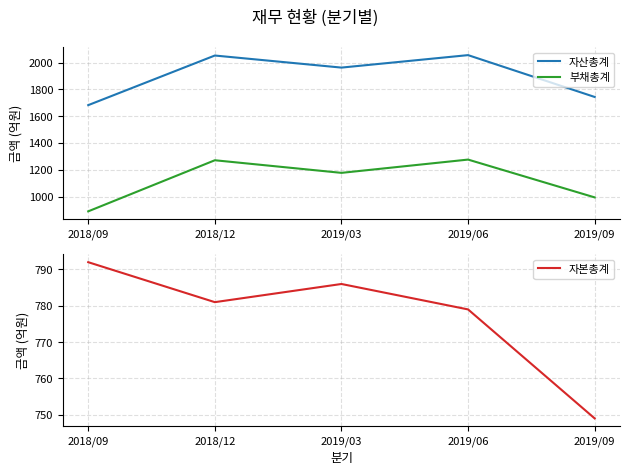

What position from the right is 2018/09?

5